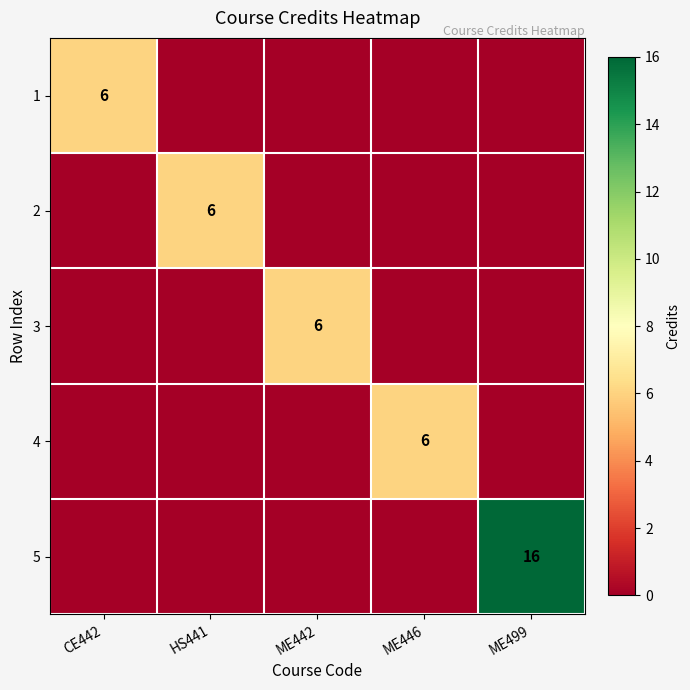

How many categories are shown in the chart?

5